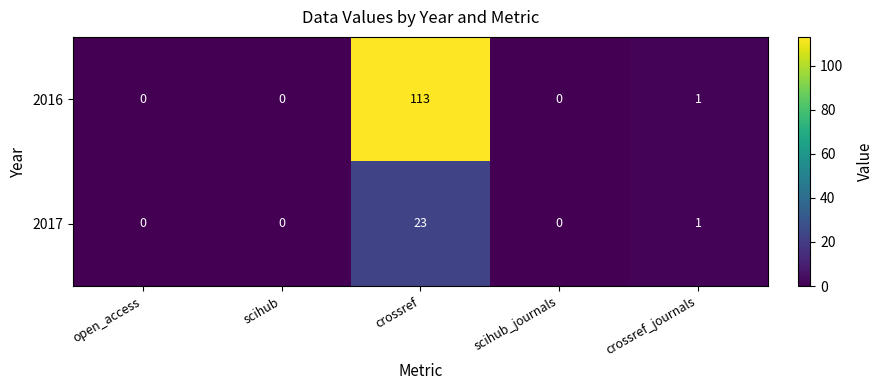

Is it true that 2017 equals 23 at crossref?

True